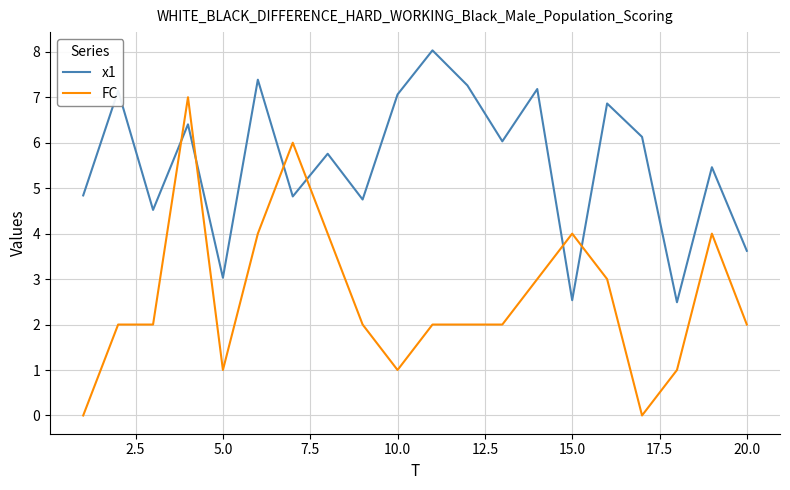

List the series in order of their peak value, lowest first.

FC, x1